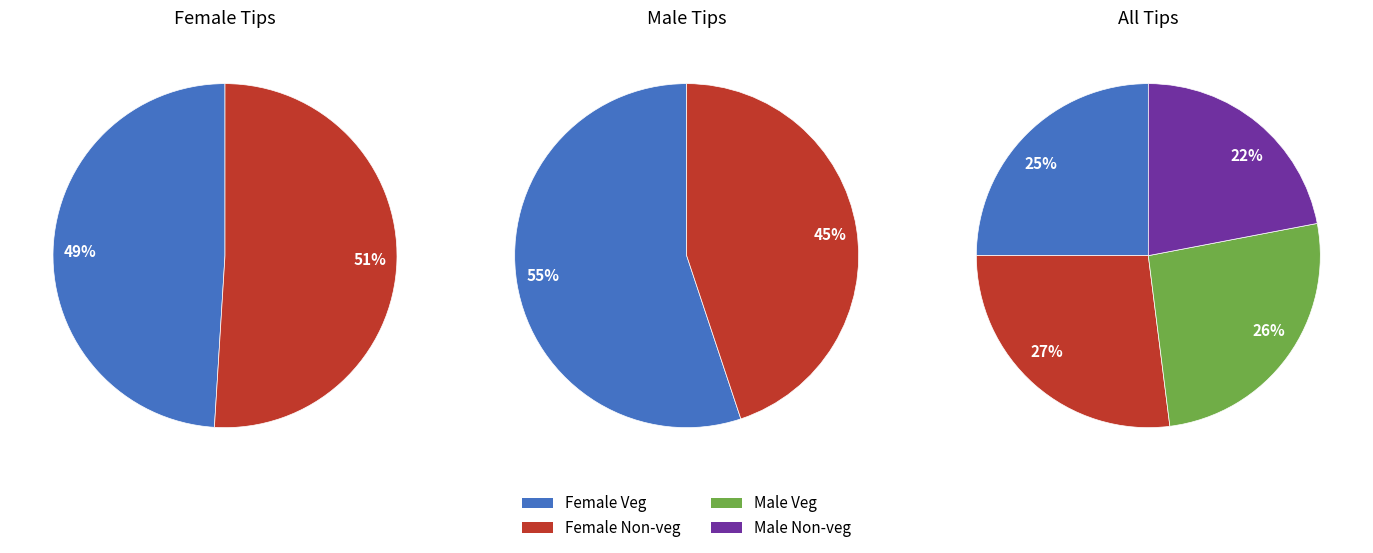

Is 22 the majority of the pie?

No